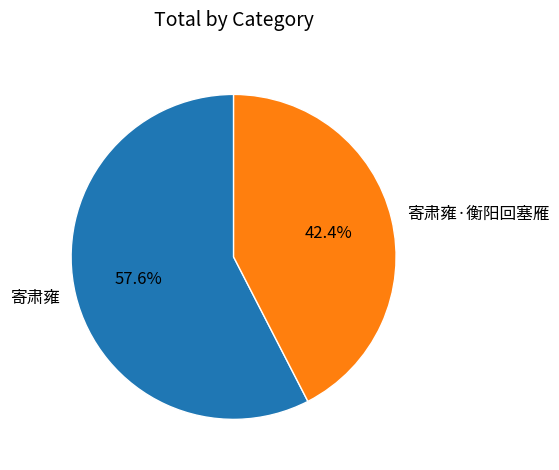

Does 寄肃雍·衡阳回塞雁 account for over 50% of the chart?

No